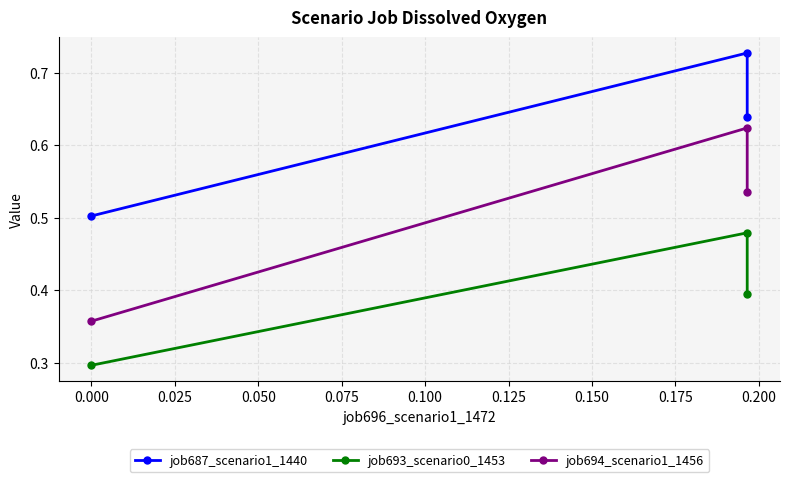

How many lines are shown in the chart?

3